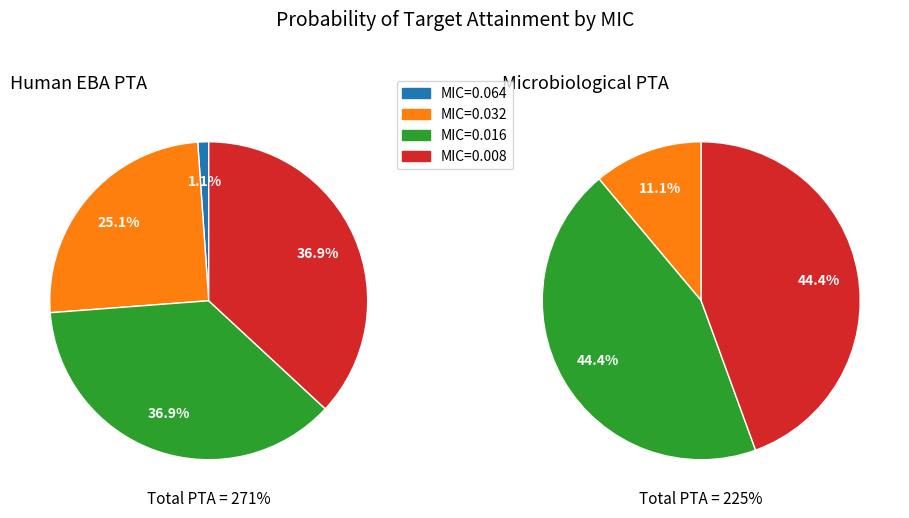

Which series changed the most between 0.064 and 0.032?

Human early bactericidal activity